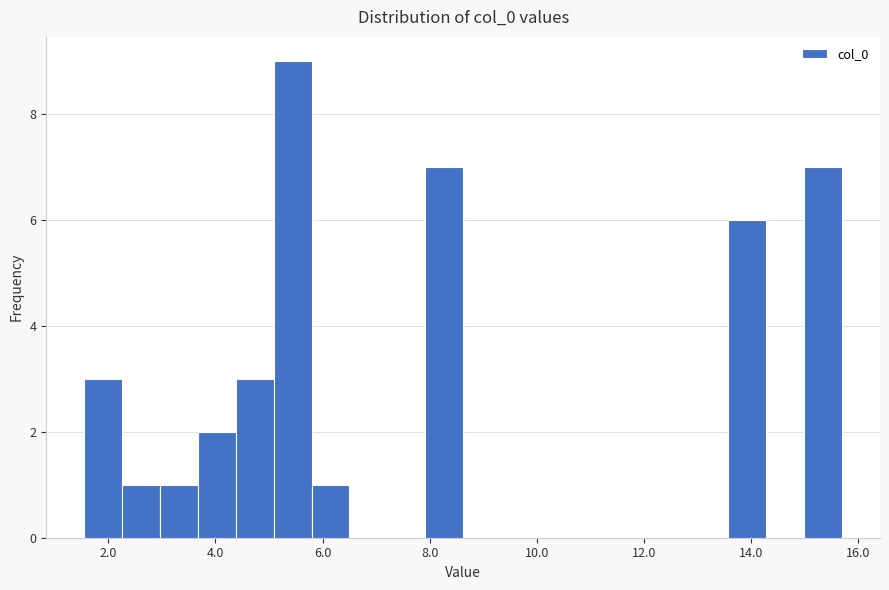

Around what value on the x-axis is the tallest bar? Give the approximate position of its centre, as read against the axis.

5.4